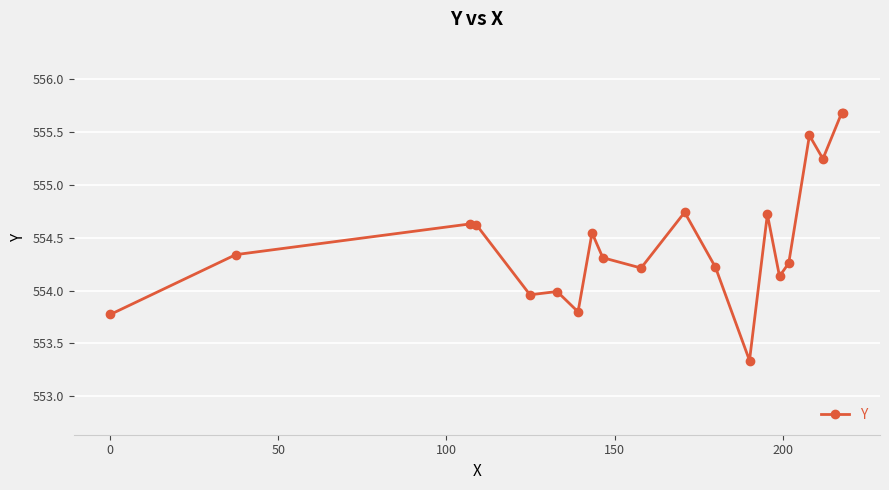

What is the difference between the second highest and minimum values?

2.3